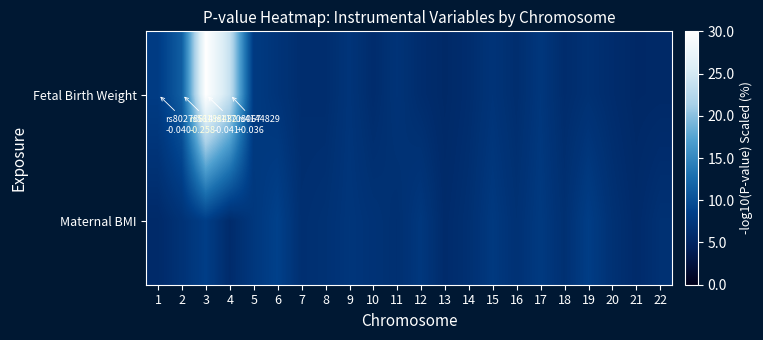

Which series has the largest range (max minus min)?

Fetal Birth Weight